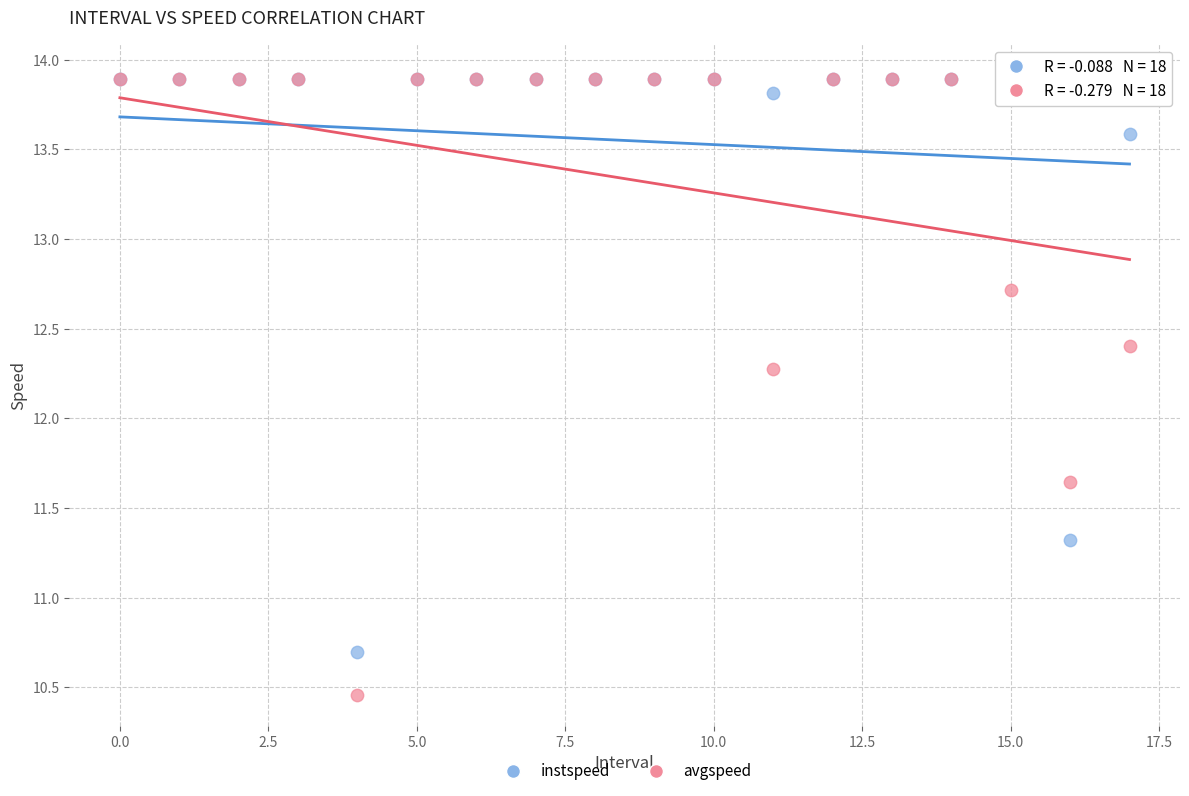

Across all series, what Y value is closest to 12?

12.3